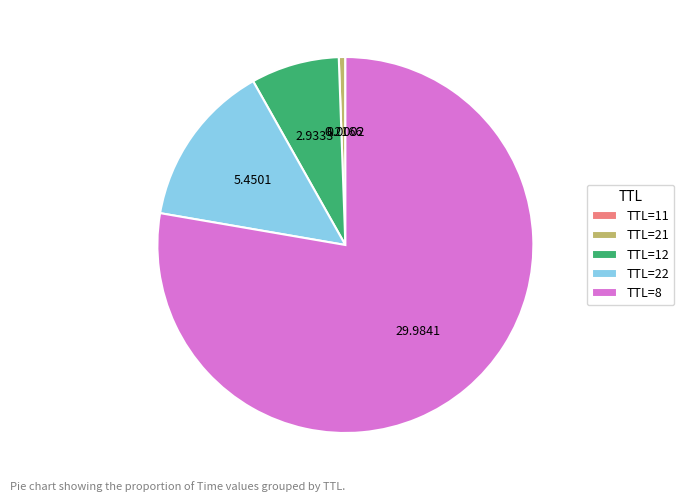

Is there any slice that represents more than half of the pie?

Yes